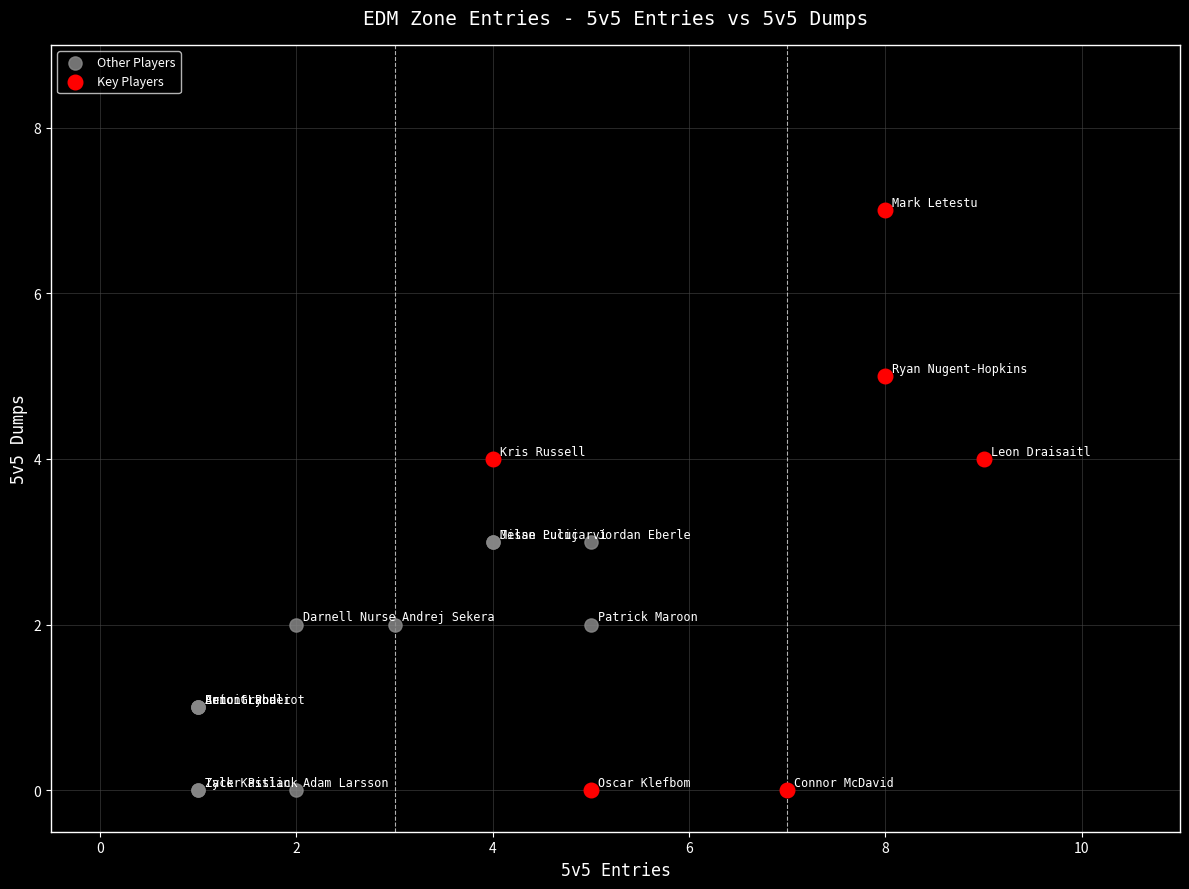

Which series has the largest Y range (max minus min)?

Key Players